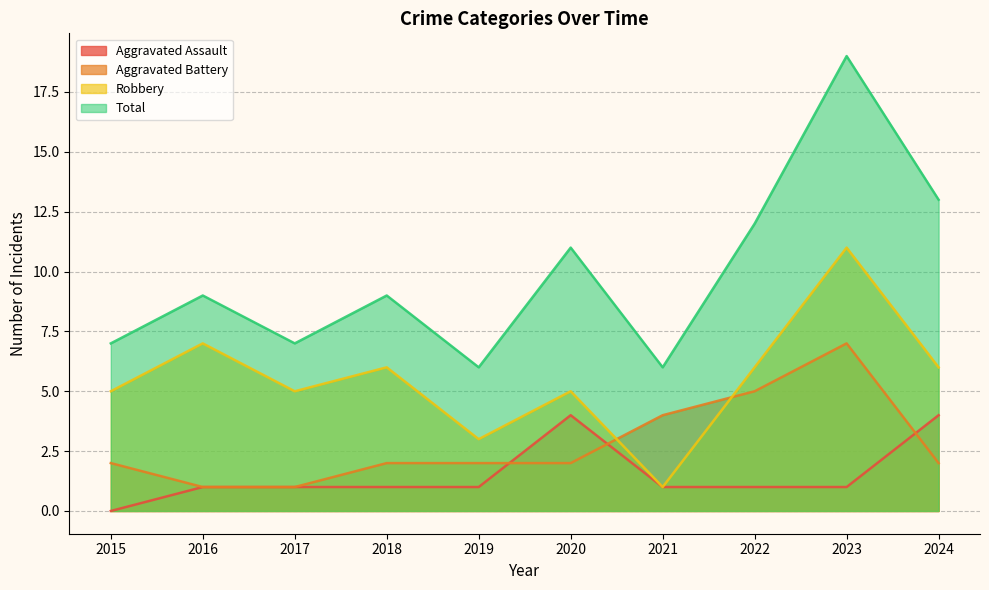

True or false: Total and Aggravated Assault intersect in this chart.

False